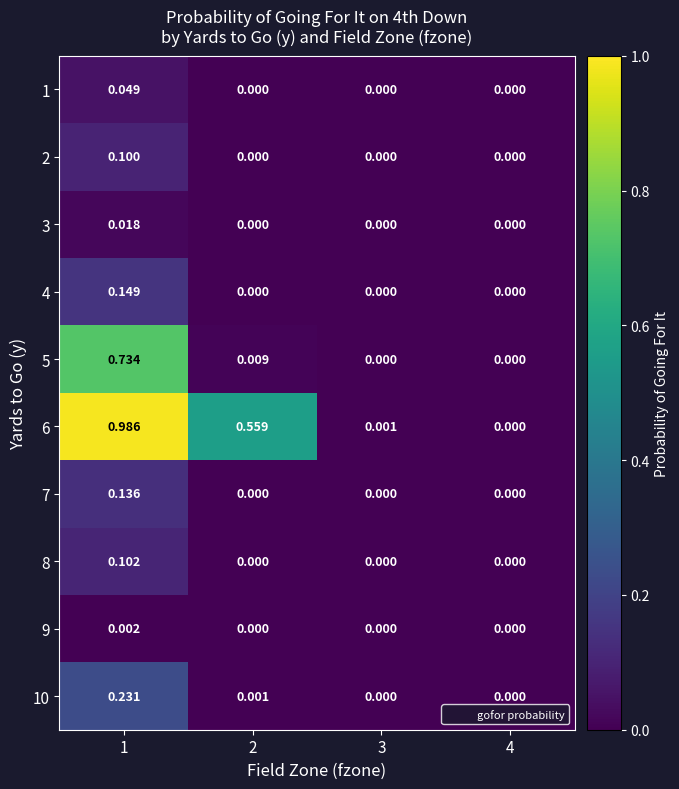

How many categories are shown in the chart?

4